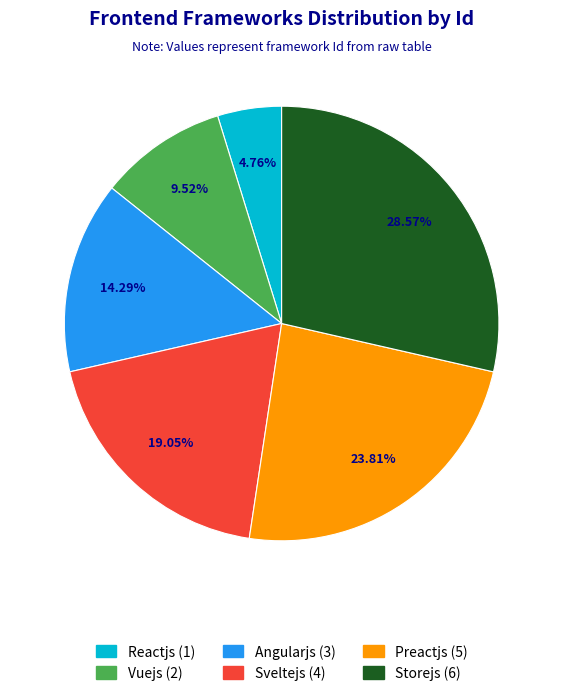

How many segments does this pie chart have?

6